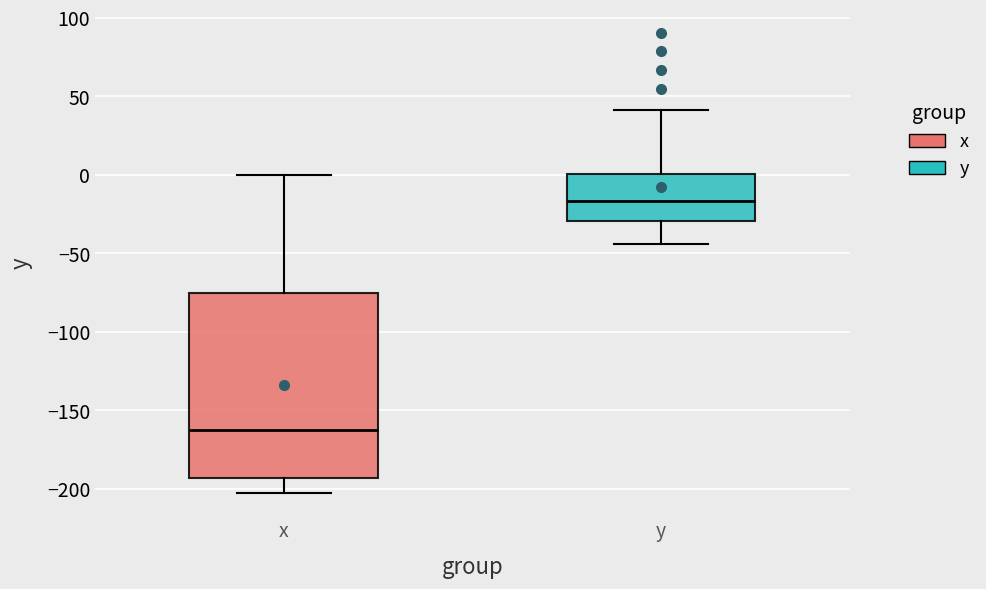

Which box's median line is the highest?

y